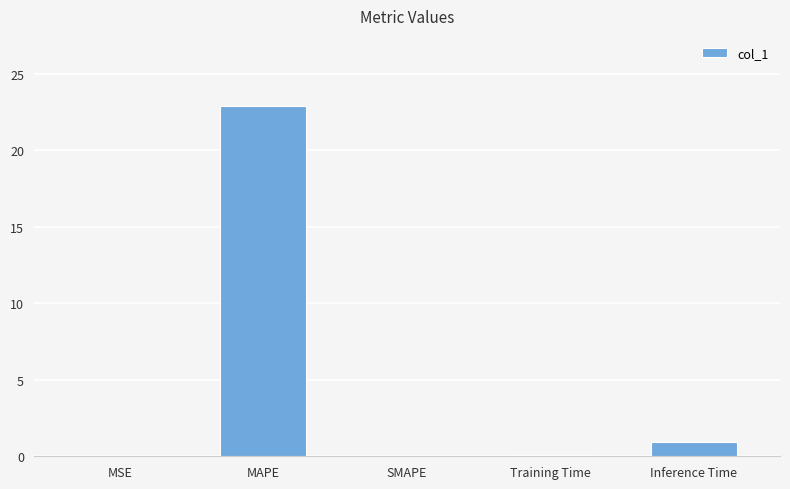

What is the sum of the values at Inference Time and Training Time?

1.0